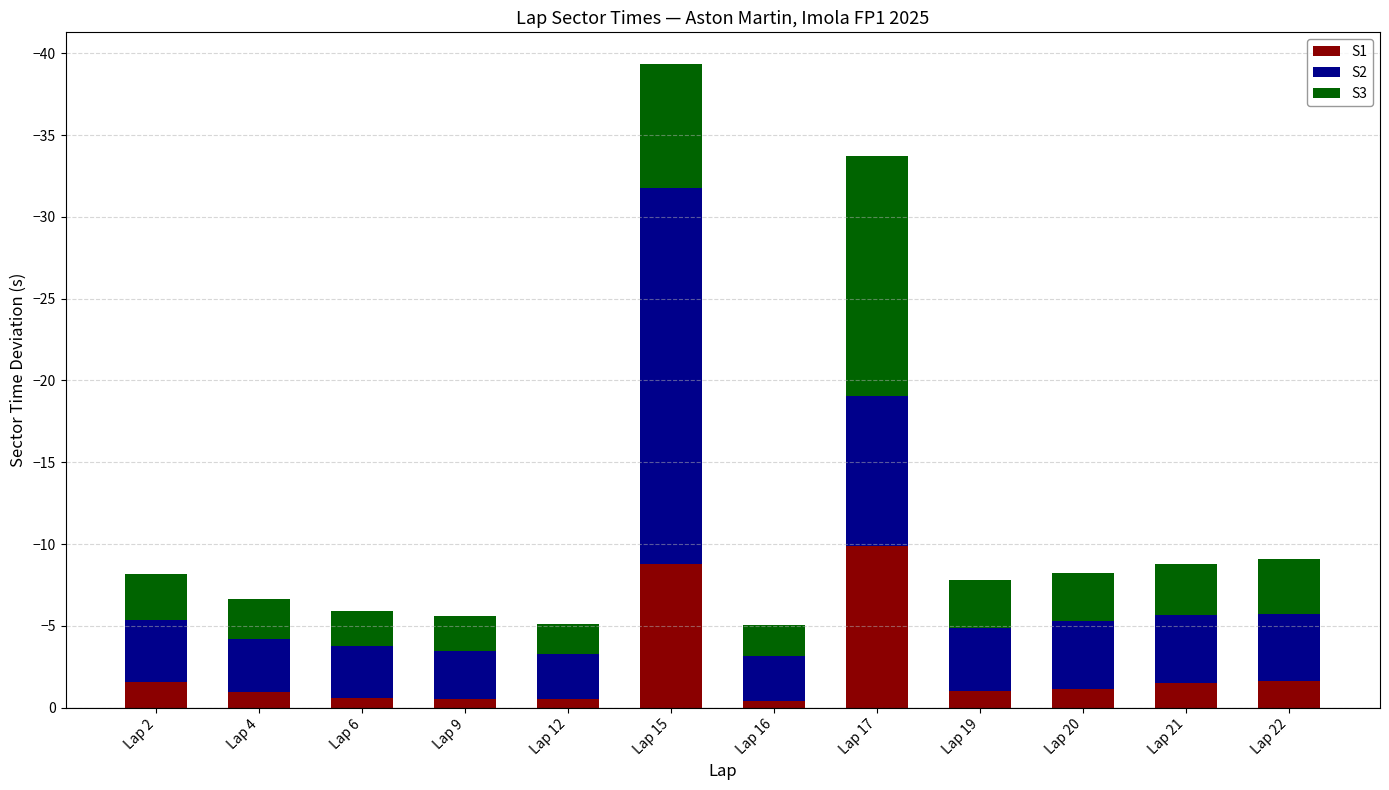

What is the sum of all S3 values?

-47.9